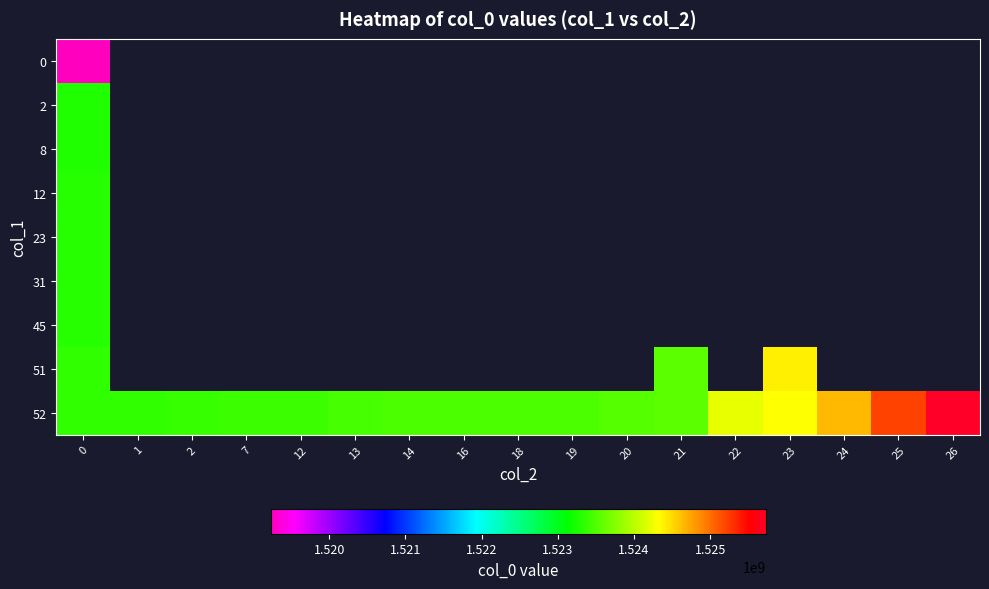

At which category does the chart reach its peak across all series?

26